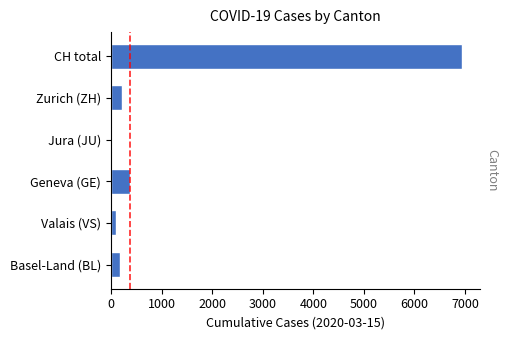

Where is the data nearest to the value 3488?

Geneva (GE)